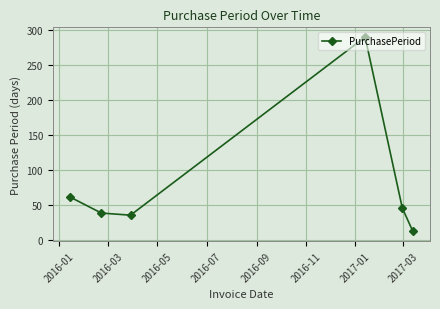

Reading left to right, list all the values displayed in this chart.

62	39	36	290	46	13